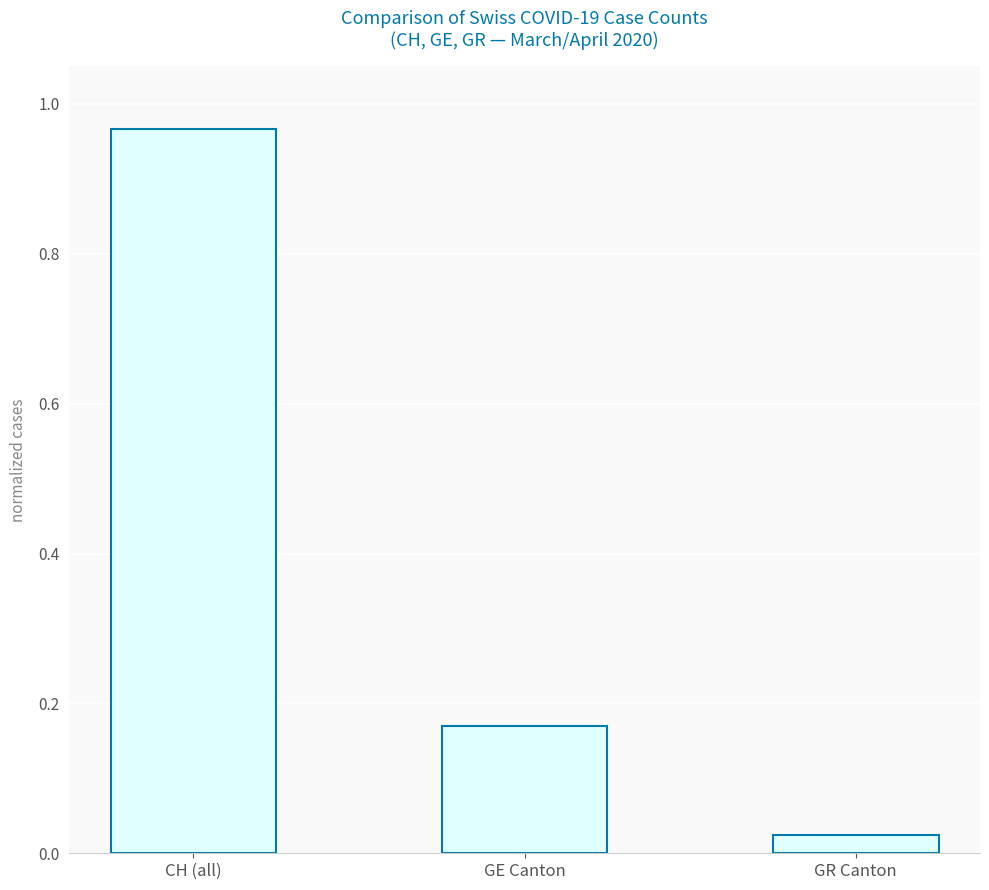

What is the label of the 2nd bar from the left?

GE Canton